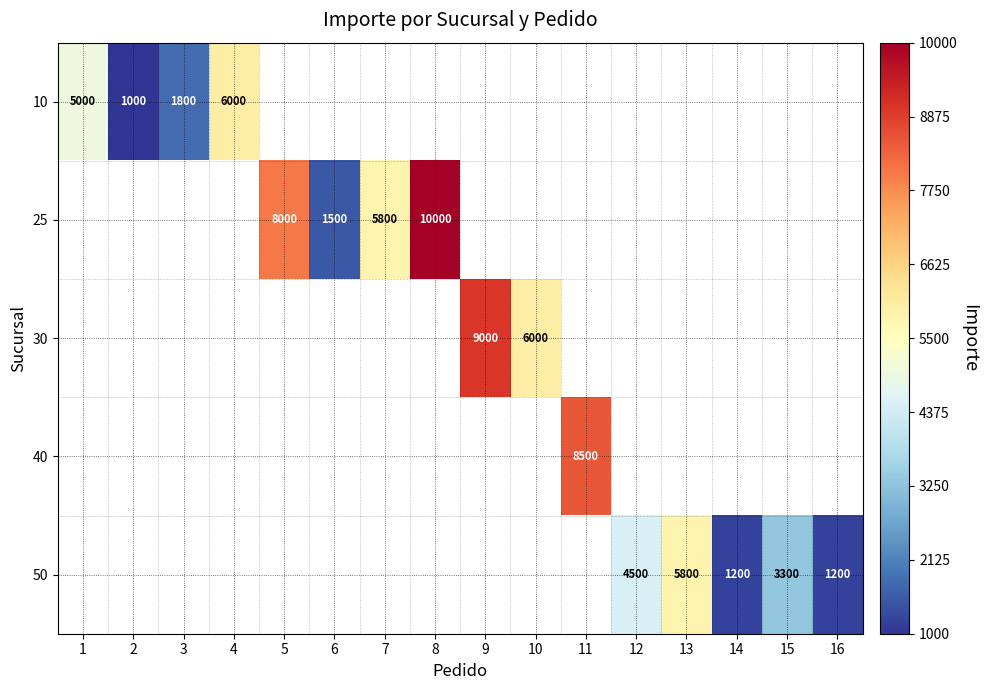

The value of 25 at 6 is 1500. True or false?

True